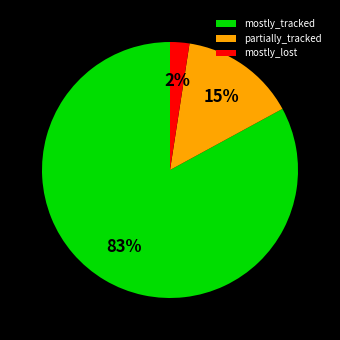

Which has a higher value, partially_tracked or mostly_lost?

partially_tracked